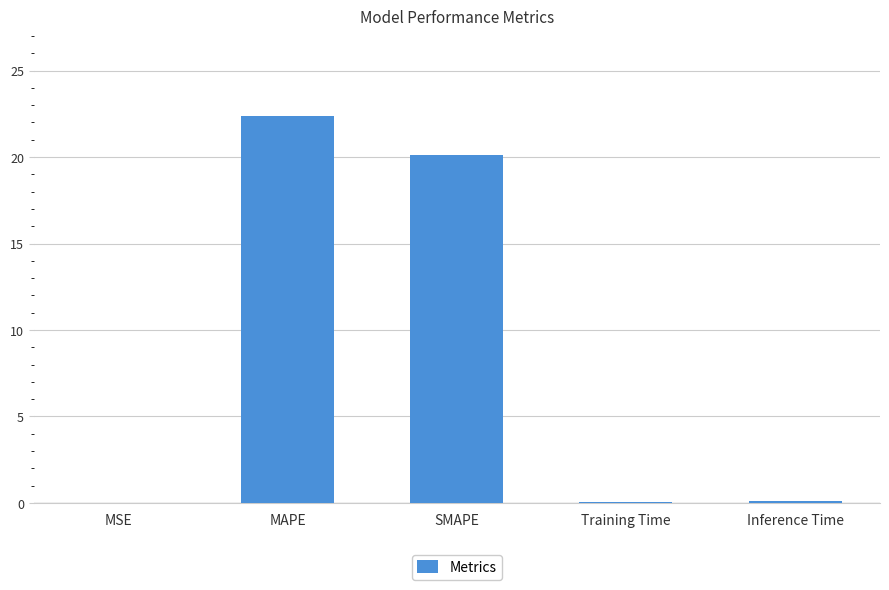

Between MSE and SMAPE, which is larger?

SMAPE